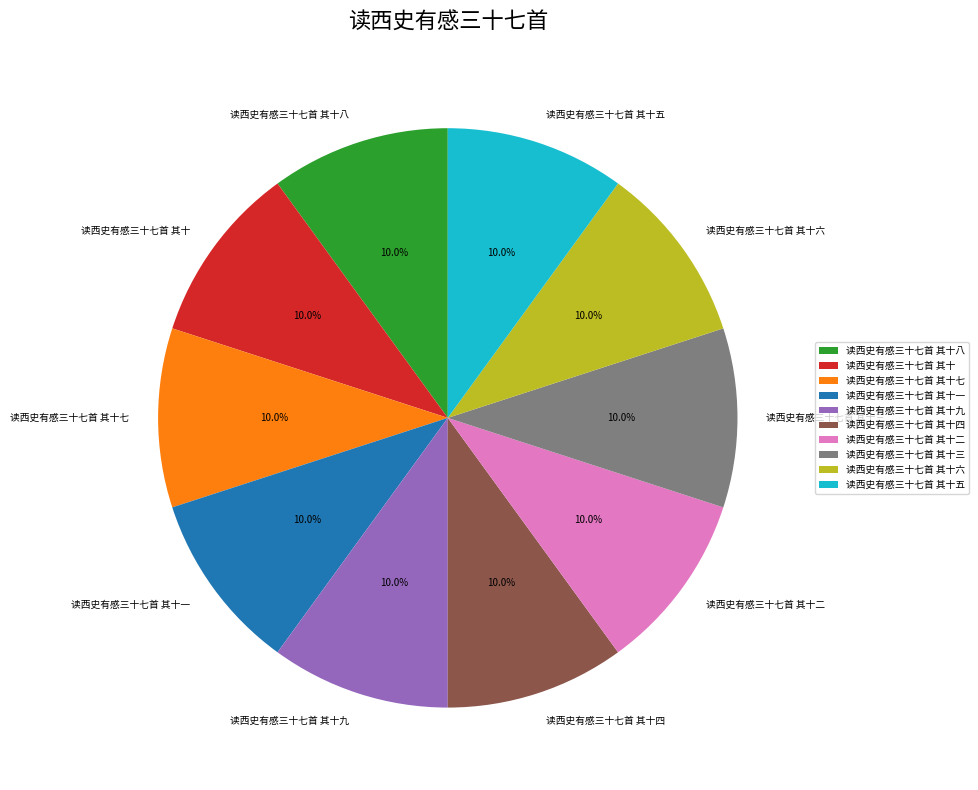

To the nearest percent, what is the combined percentage of 读西史有感三十七首 其十 and 读西史有感三十七首 其十四?

20%